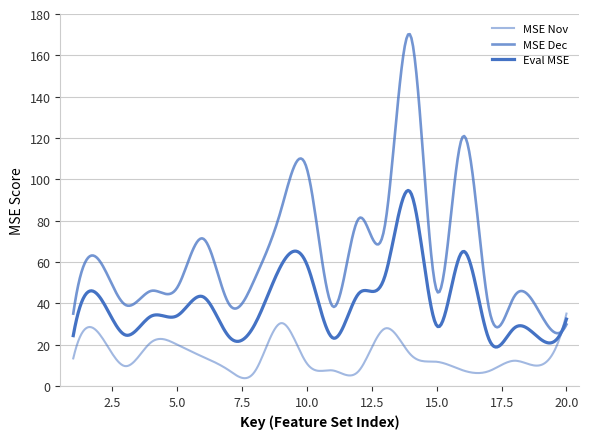

True or false: MSE Dec has more than 2 interior local peaks.

True